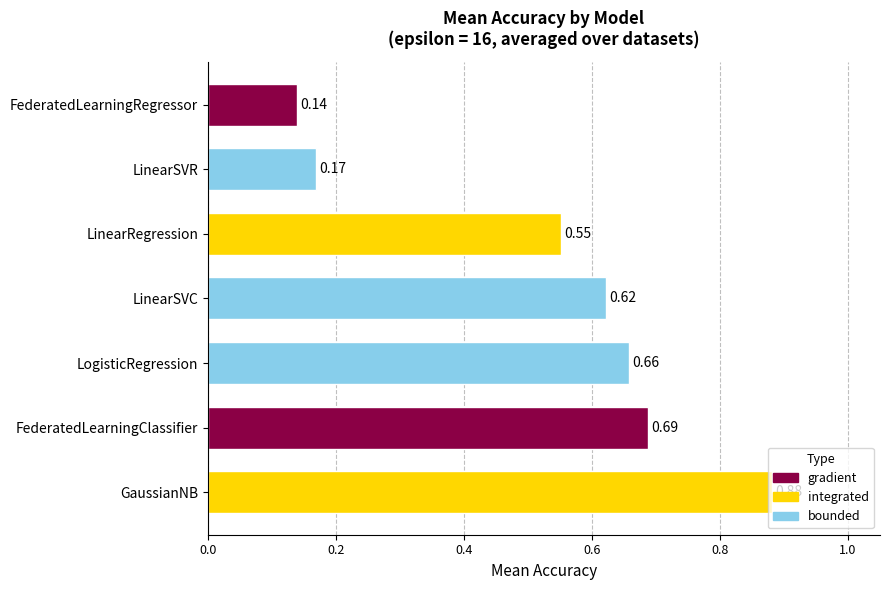

Count the values in the range 0 to 1.

7